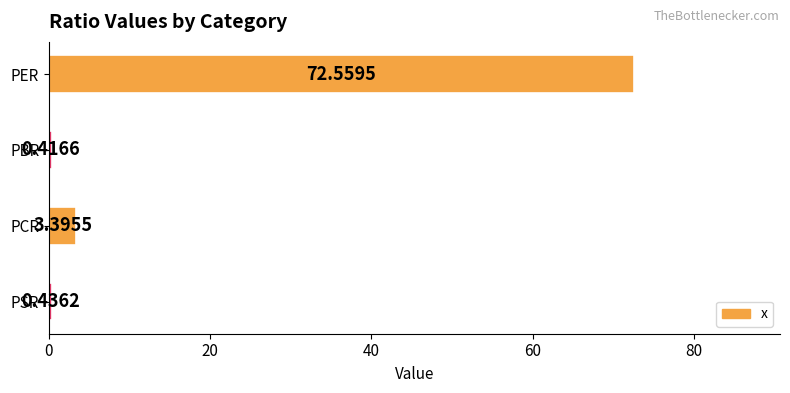

List the labels in order of value, largest first.

PER, PCR, PSR, PBR